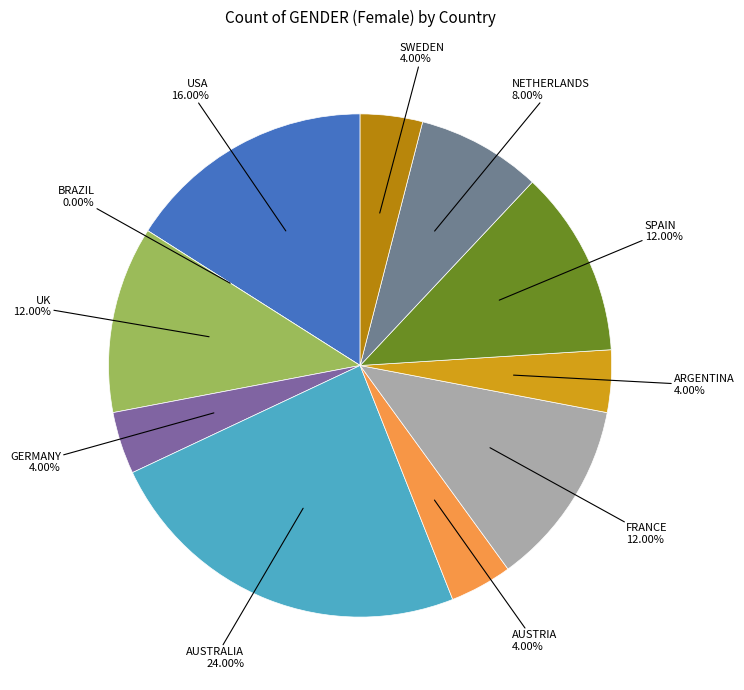

Does NETHERLANDS represent more than half of the total?

No